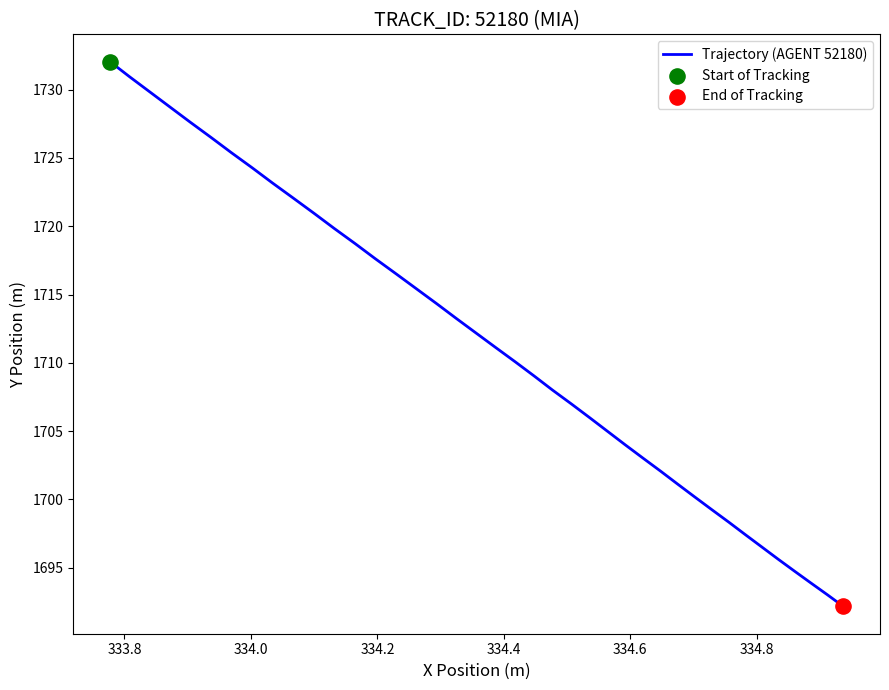

What is the difference between the maximum and minimum values?

39.9